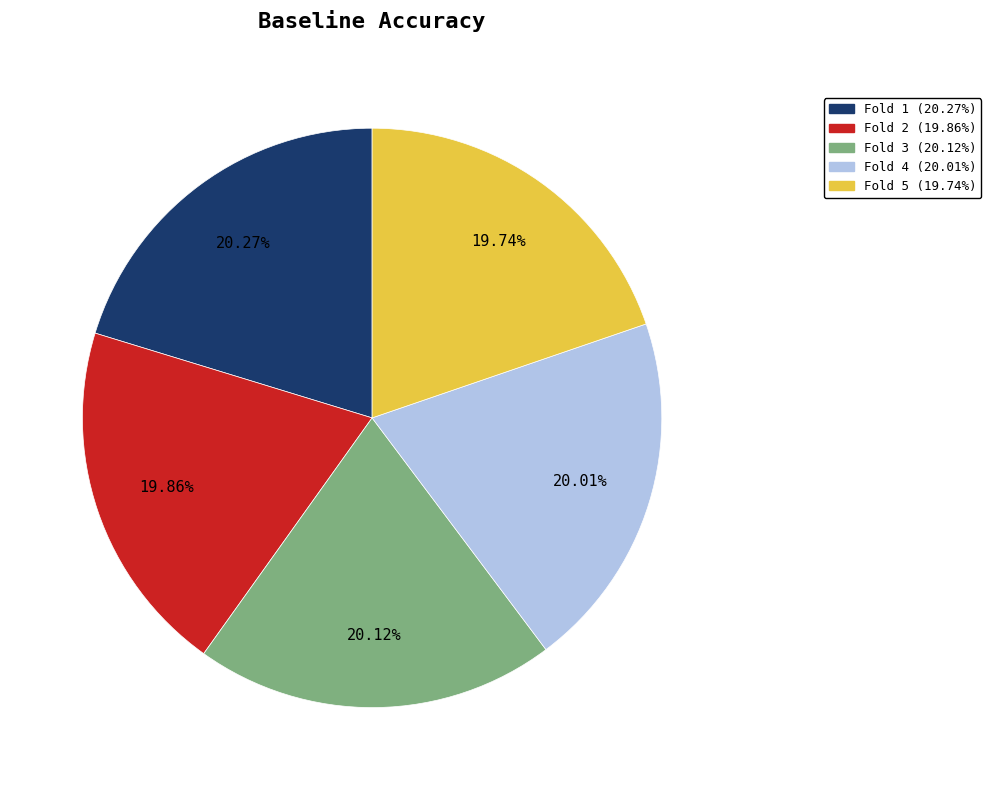

Does any single category account for the majority?

No